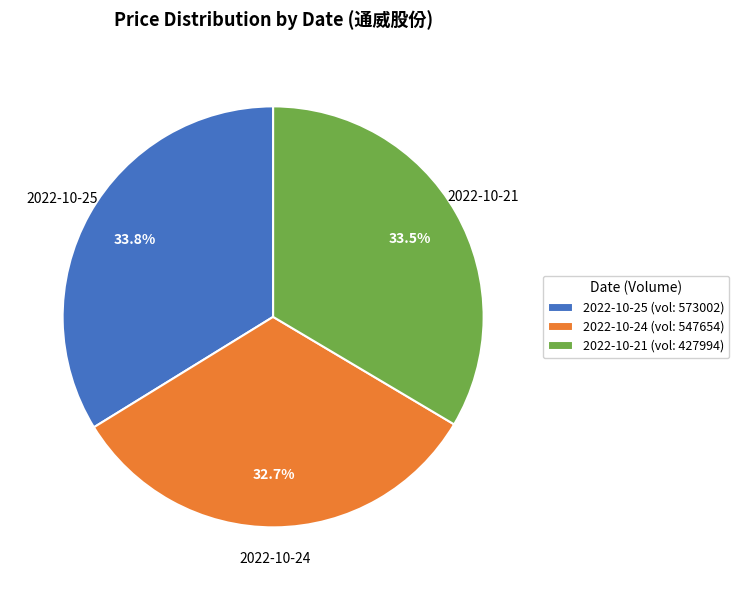

What is the ratio of the value at 2022-10-25 (vol: 573002) to the value at 2022-10-24 (vol: 547654)?

1.0